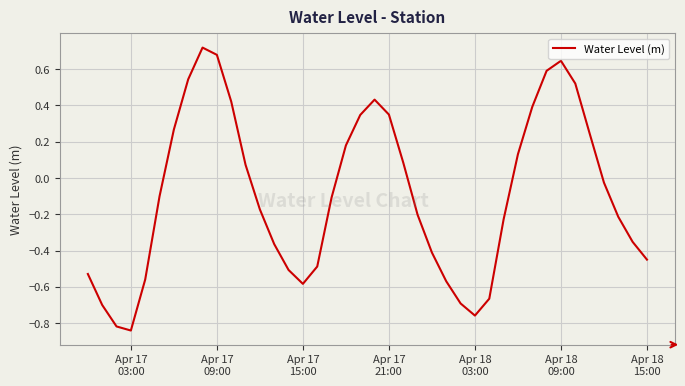

How many lines are shown in the chart?

1